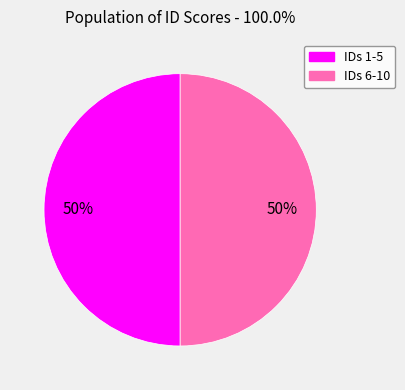

Count the number of slices in the pie.

2